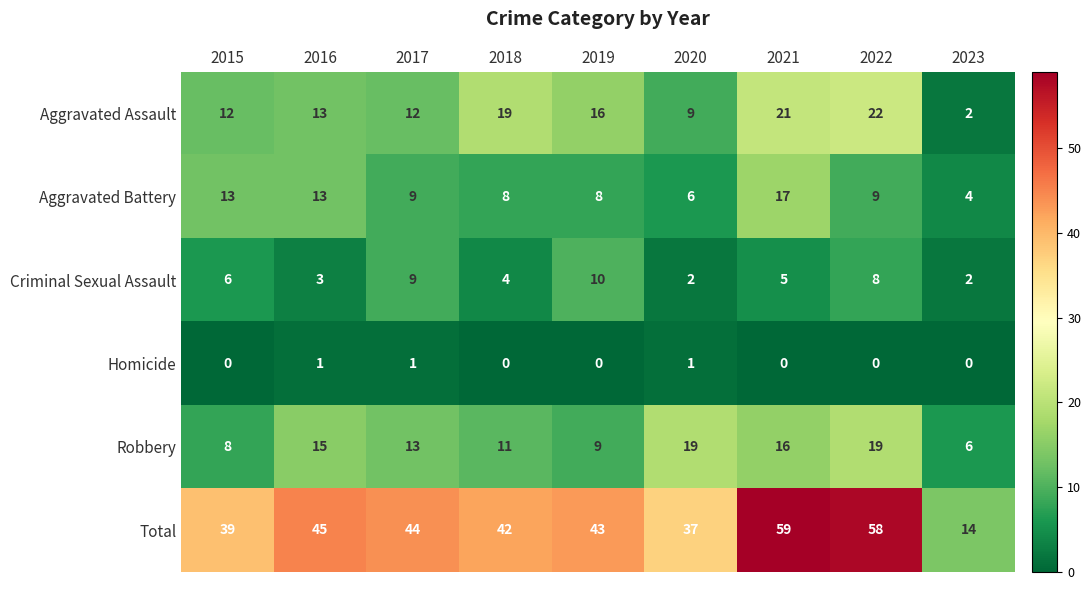

Is it true that Robbery equals 16 at 2021?

True